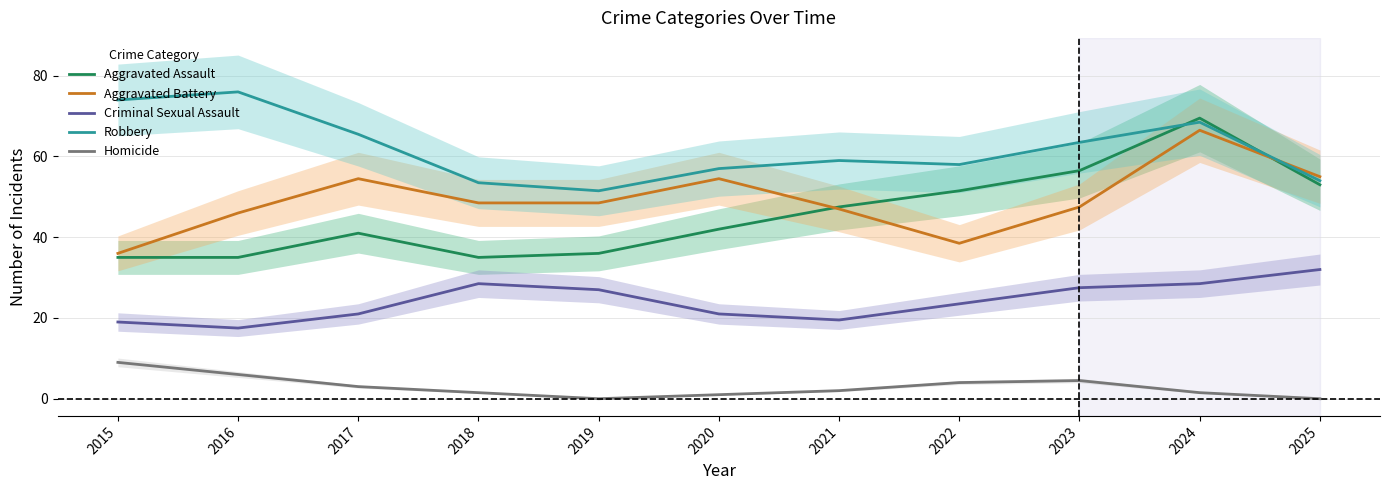

What is the value of the Homicide point at the 6th from the left?

1.0